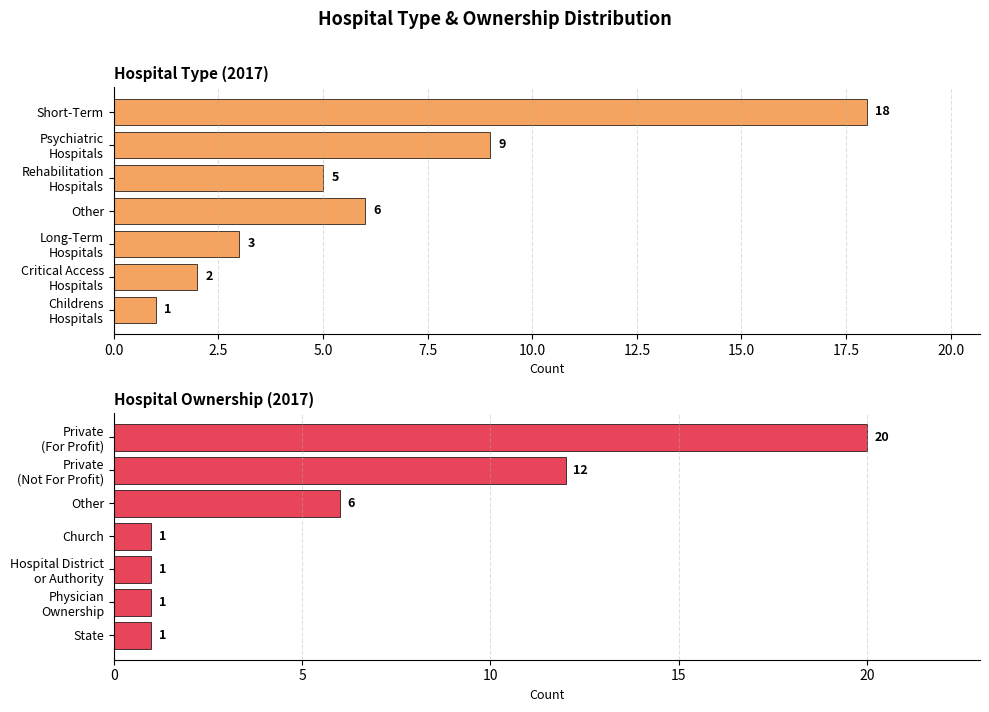

Reading left to right, what are all the values shown in this chart?

type2017: 18	9	5	6	3	2	1
own2017: 20	12	6	1	1	1	1